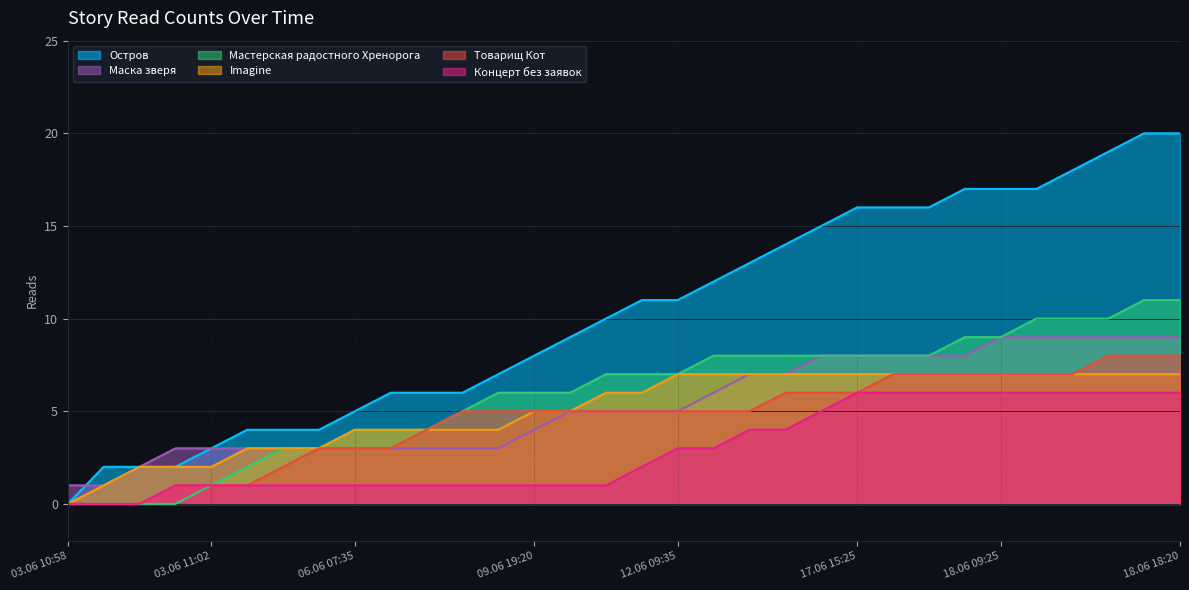

Rank the categories by Концерт без заявок value from lowest to highest.

03.06 10:58, 03.06 10:59, 03.06 11:00, 03.06 11:01, 03.06 11:02, 03.06 12:10, 03.06 19:50, 04.06 22:20, 06.06 07:35, 06.06 10:50, 06.06 13:25, 06.06 18:50, 07.06 14:35, 09.06 19:20, 09.06 23:30, 10.06 16:15, 11.06 14:35, 12.06 09:35, 12.06 16:30, 15.06 23:40, 16.06 12:55, 16.06 19:10, 17.06 15:25, 18.06 00:20, 18.06 01:00, 18.06 03:50, 18.06 09:25, 18.06 10:00, 18.06 13:25, 18.06 16:05, 18.06 16:30, 18.06 18:20